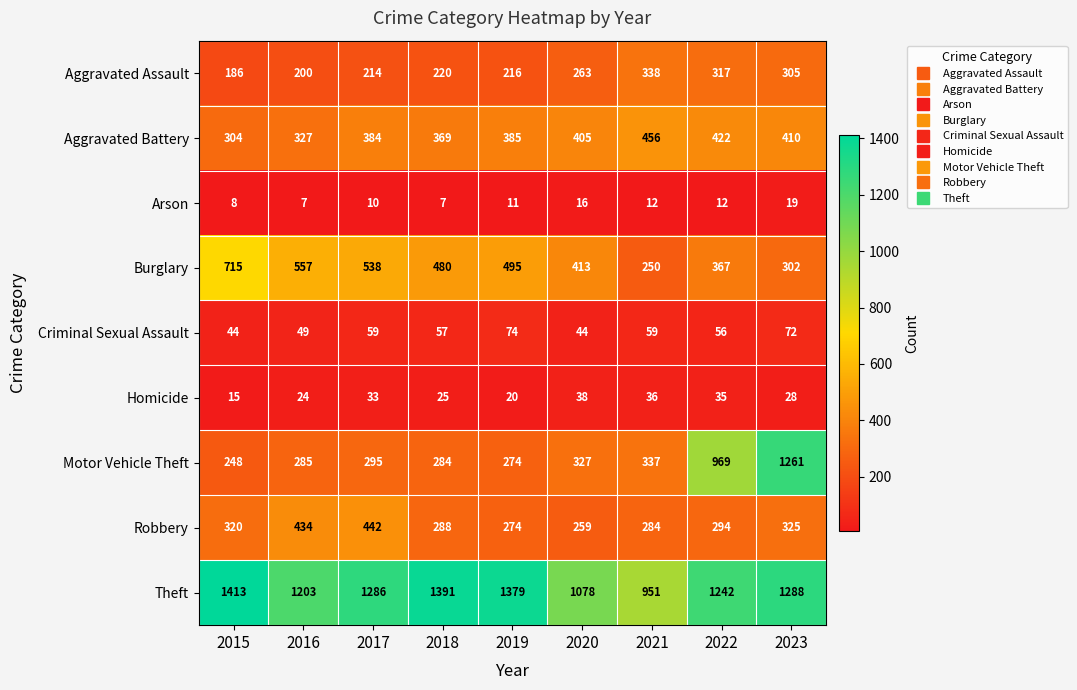

Is it true that Robbery equals 423 at 2018?

False